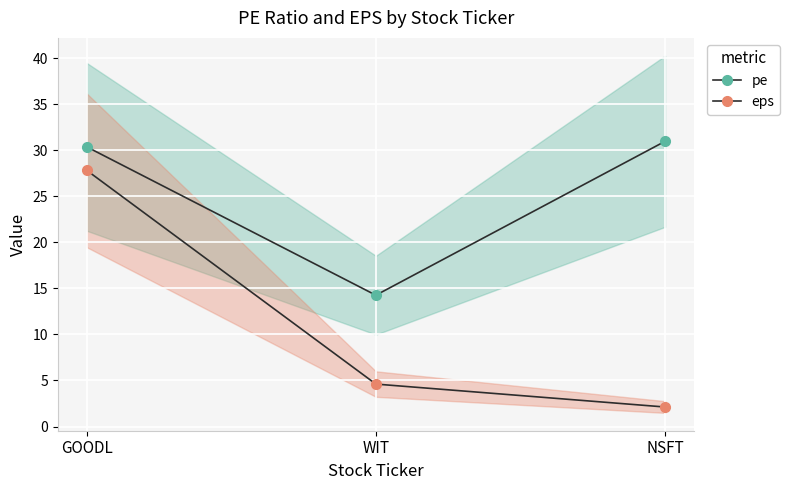

What are all the series names shown in the legend?

pe, eps